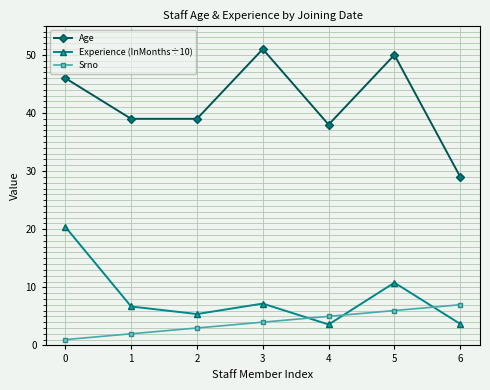

True or false: Age has a value of 15.8 at 2.

False